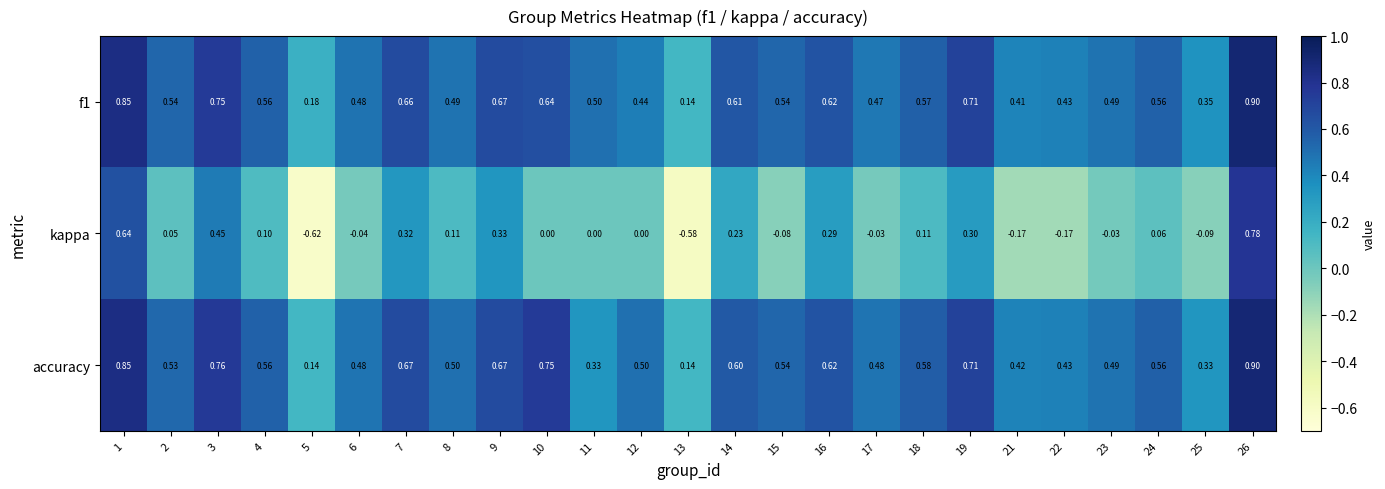

Between 18 and 25, which series saw the biggest shift?

accuracy